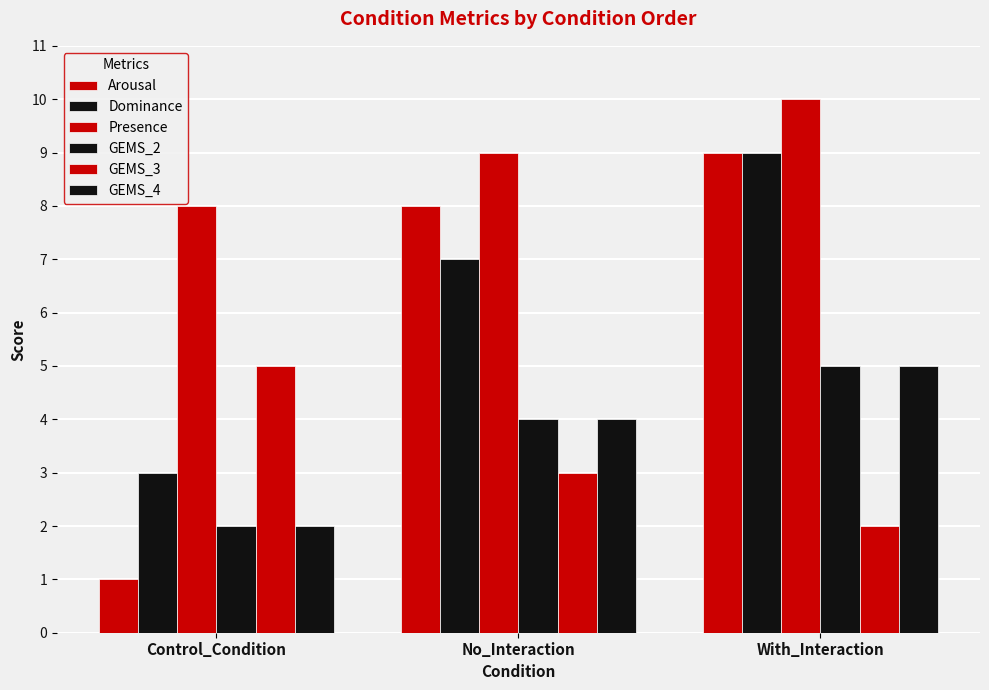

What is the lowest value of the Dominance series?

3